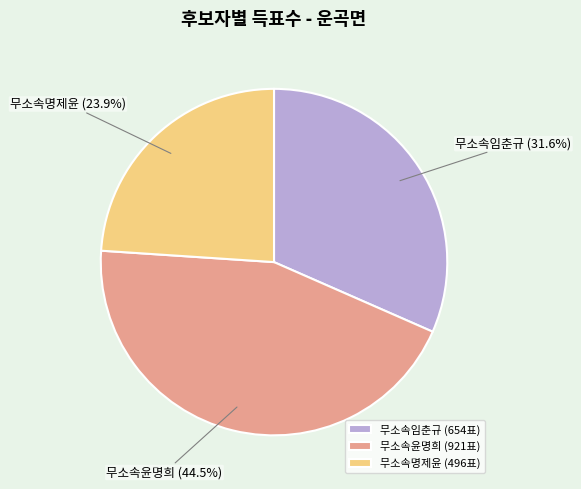

Do 무소속임춘규 and 무소속윤명희 together represent more than half of the pie?

Yes